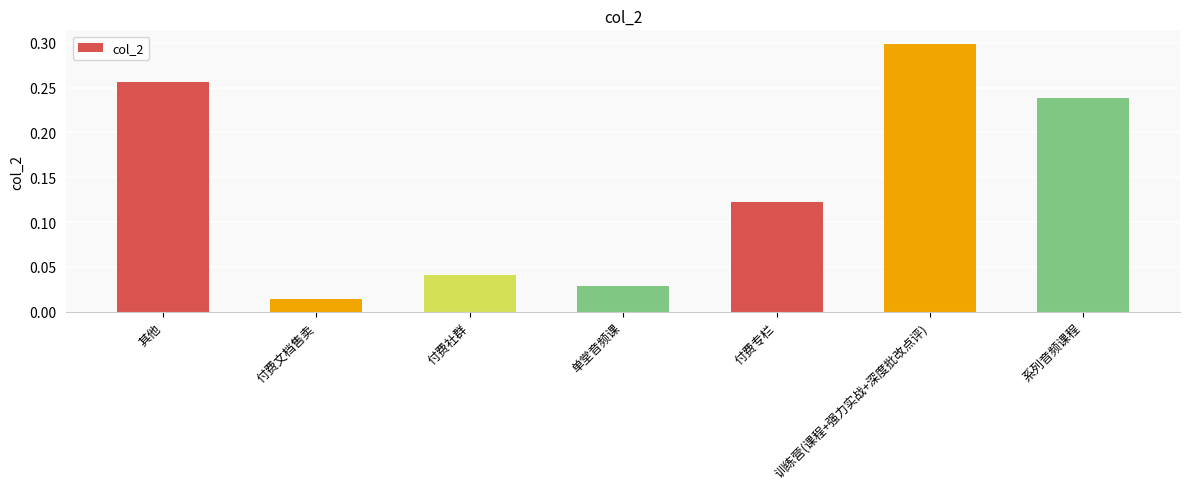

What is the sum of all values?

1.0